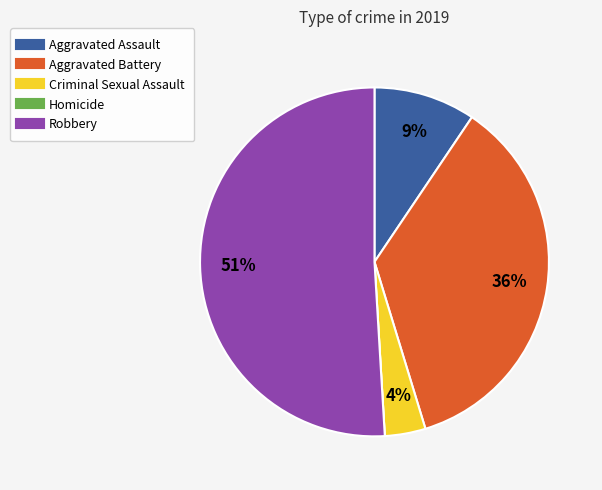

True or false: Aggravated Battery accounts for 36% of the total.

True